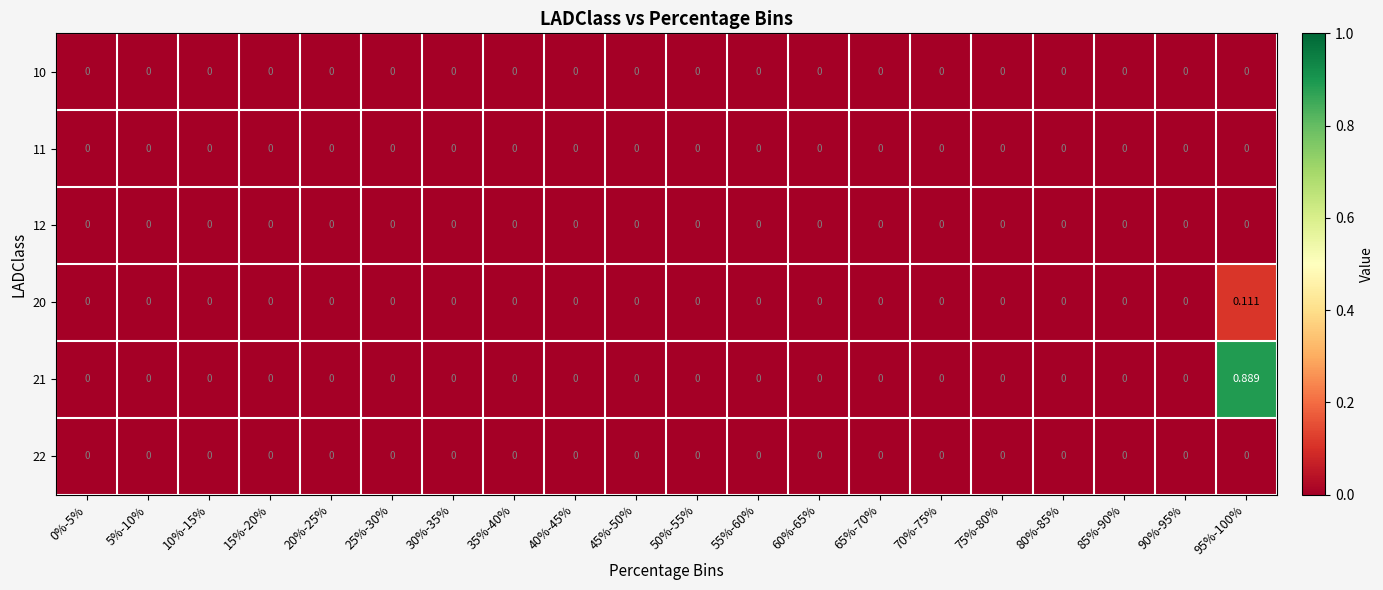

Reading left to right, what are all the values shown in this chart?

10: 0%-5%=0.0	5%-10%=0.0	10%-15%=0.0	15%-20%=0.0	20%-25%=0.0	25%-30%=0.0	30%-35%=0.0	35%-40%=0.0	40%-45%=0.0	45%-50%=0.0	50%-55%=0.0	55%-60%=0.0	60%-65%=0.0	65%-70%=0.0	70%-75%=0.0	75%-80%=0.0	80%-85%=0.0	85%-90%=0.0	90%-95%=0.0	95%-100%=0.0
11: 0%-5%=0.0	5%-10%=0.0	10%-15%=0.0	15%-20%=0.0	20%-25%=0.0	25%-30%=0.0	30%-35%=0.0	35%-40%=0.0	40%-45%=0.0	45%-50%=0.0	50%-55%=0.0	55%-60%=0.0	60%-65%=0.0	65%-70%=0.0	70%-75%=0.0	75%-80%=0.0	80%-85%=0.0	85%-90%=0.0	90%-95%=0.0	95%-100%=0.0
12: 0%-5%=0.0	5%-10%=0.0	10%-15%=0.0	15%-20%=0.0	20%-25%=0.0	25%-30%=0.0	30%-35%=0.0	35%-40%=0.0	40%-45%=0.0	45%-50%=0.0	50%-55%=0.0	55%-60%=0.0	60%-65%=0.0	65%-70%=0.0	70%-75%=0.0	75%-80%=0.0	80%-85%=0.0	85%-90%=0.0	90%-95%=0.0	95%-100%=0.0
20: 0%-5%=0.0	5%-10%=0.0	10%-15%=0.0	15%-20%=0.0	20%-25%=0.0	25%-30%=0.0	30%-35%=0.0	35%-40%=0.0	40%-45%=0.0	45%-50%=0.0	50%-55%=0.0	55%-60%=0.0	60%-65%=0.0	65%-70%=0.0	70%-75%=0.0	75%-80%=0.0	80%-85%=0.0	85%-90%=0.0	90%-95%=0.0	95%-100%=0.1
21: 0%-5%=0.0	5%-10%=0.0	10%-15%=0.0	15%-20%=0.0	20%-25%=0.0	25%-30%=0.0	30%-35%=0.0	35%-40%=0.0	40%-45%=0.0	45%-50%=0.0	50%-55%=0.0	55%-60%=0.0	60%-65%=0.0	65%-70%=0.0	70%-75%=0.0	75%-80%=0.0	80%-85%=0.0	85%-90%=0.0	90%-95%=0.0	95%-100%=0.9
22: 0%-5%=0.0	5%-10%=0.0	10%-15%=0.0	15%-20%=0.0	20%-25%=0.0	25%-30%=0.0	30%-35%=0.0	35%-40%=0.0	40%-45%=0.0	45%-50%=0.0	50%-55%=0.0	55%-60%=0.0	60%-65%=0.0	65%-70%=0.0	70%-75%=0.0	75%-80%=0.0	80%-85%=0.0	85%-90%=0.0	90%-95%=0.0	95%-100%=0.0